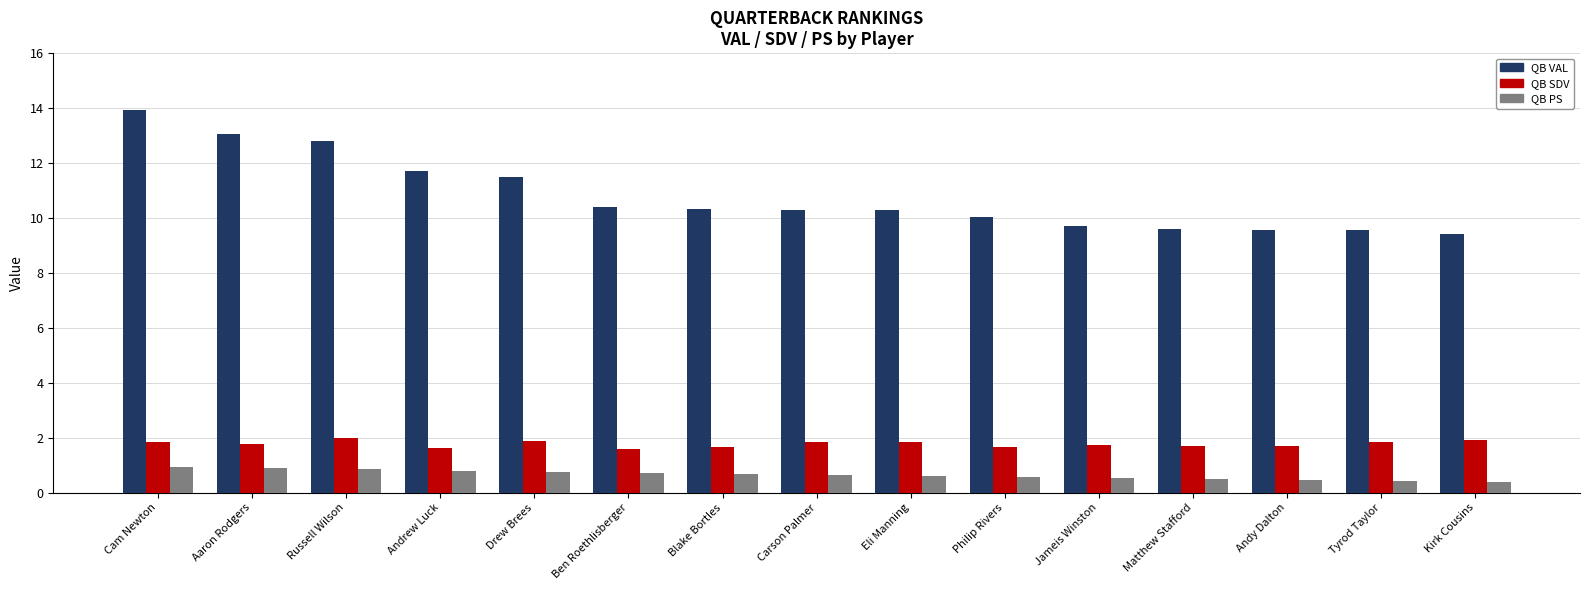

Is it true that QB VAL equals 7.0 at Cam Newton?

False